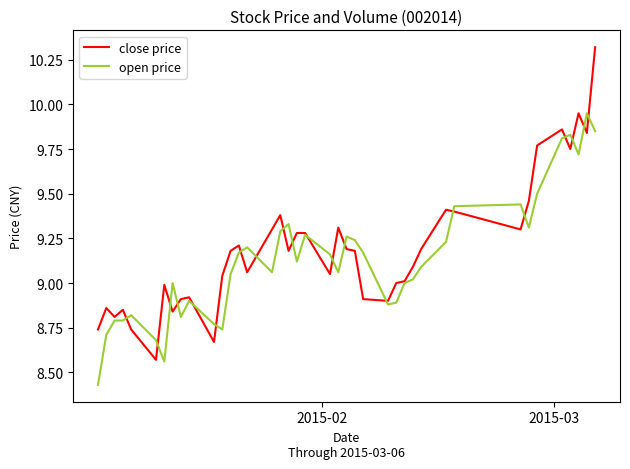

Which series has the largest range (max minus min)?

close price